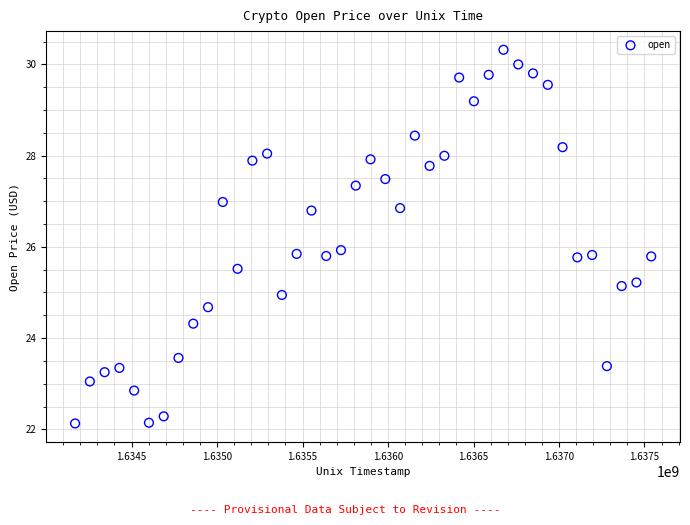

What is the range of X values (max minus min)?

3369600.0